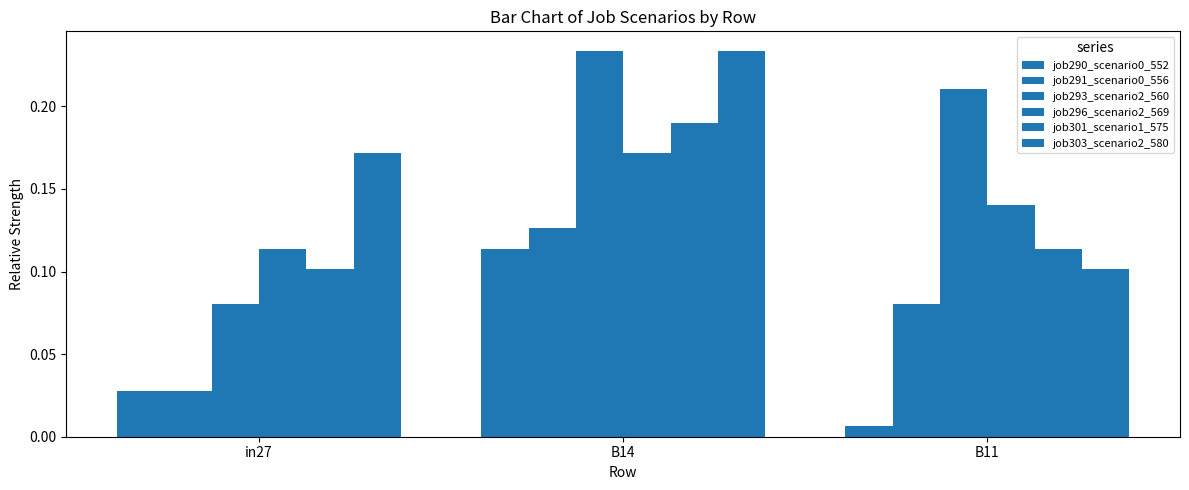

How many data points does each series have?

3